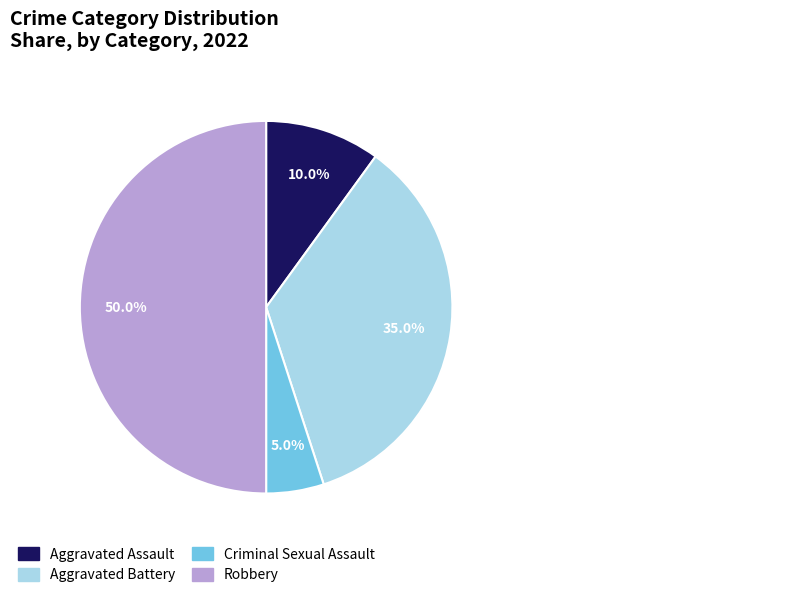

Which slice is the smallest?

Criminal Sexual Assault